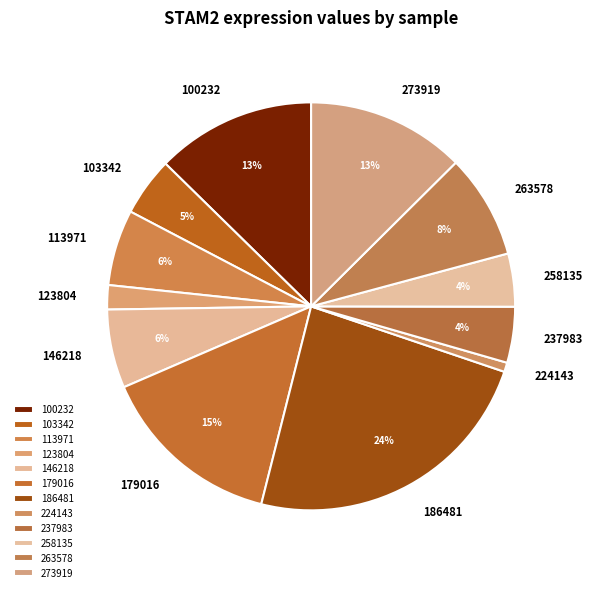

To the nearest percent, what is the average slice percentage?

8%